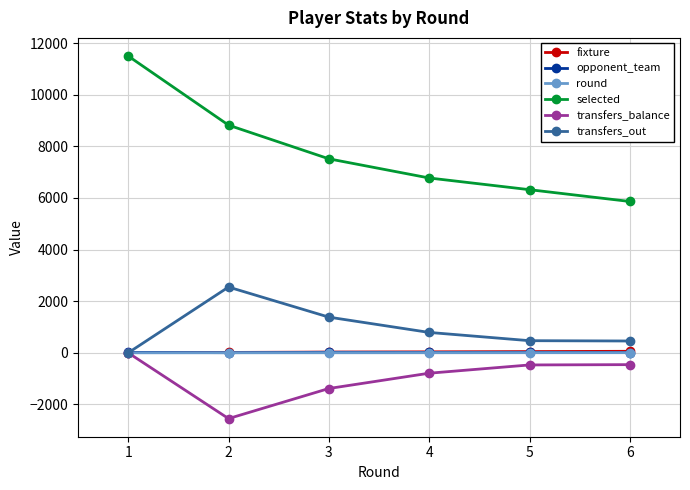

Which series has the largest total across all categories?

selected